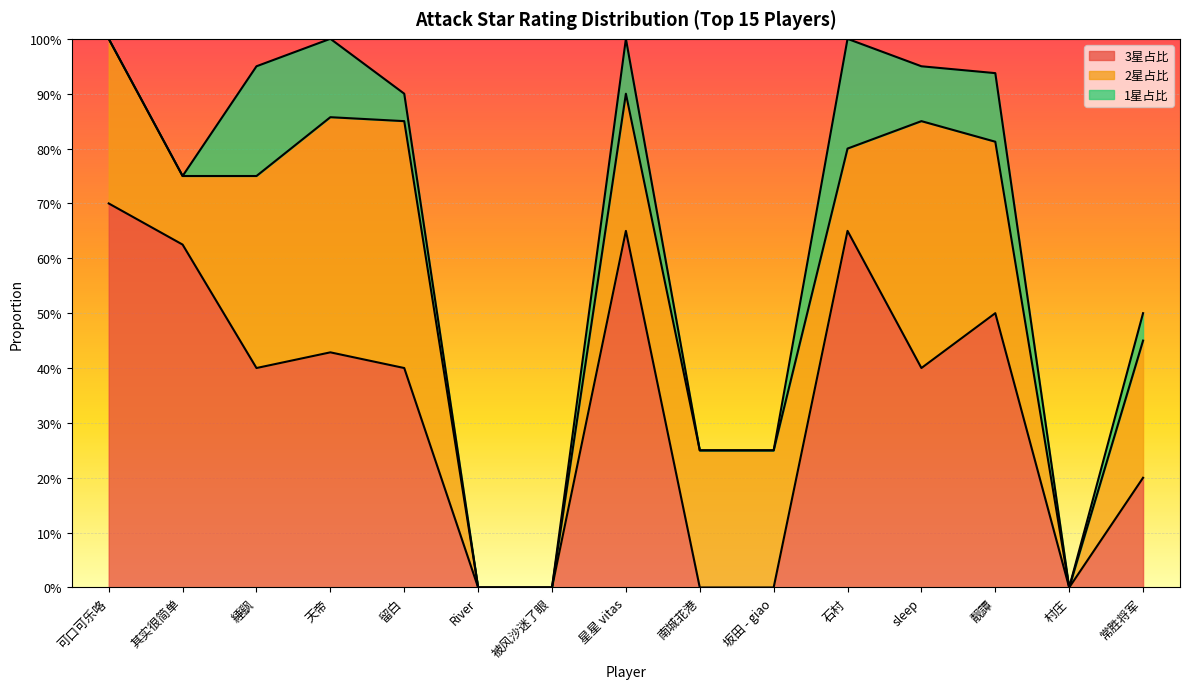

At which category is the sum across all series the highest?

天帝